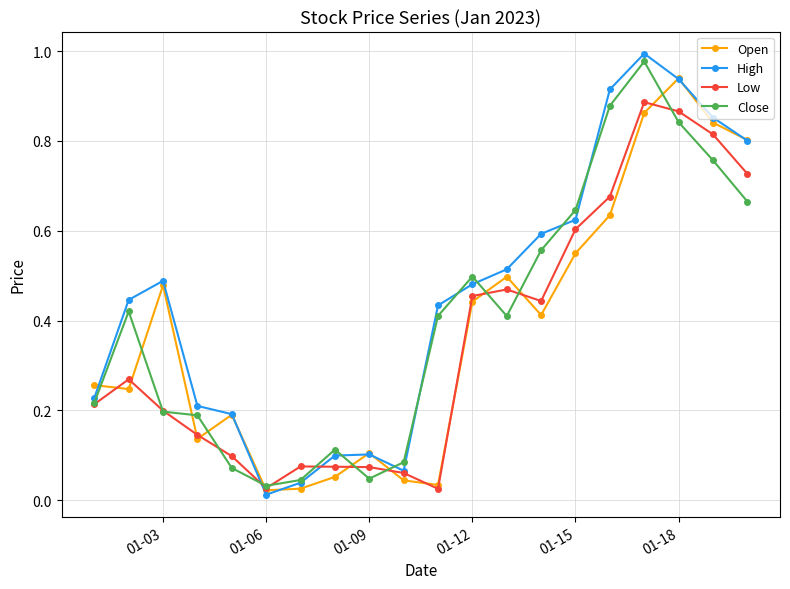

Rank the series by their average value, from lowest to highest.

Low, Open, Close, High